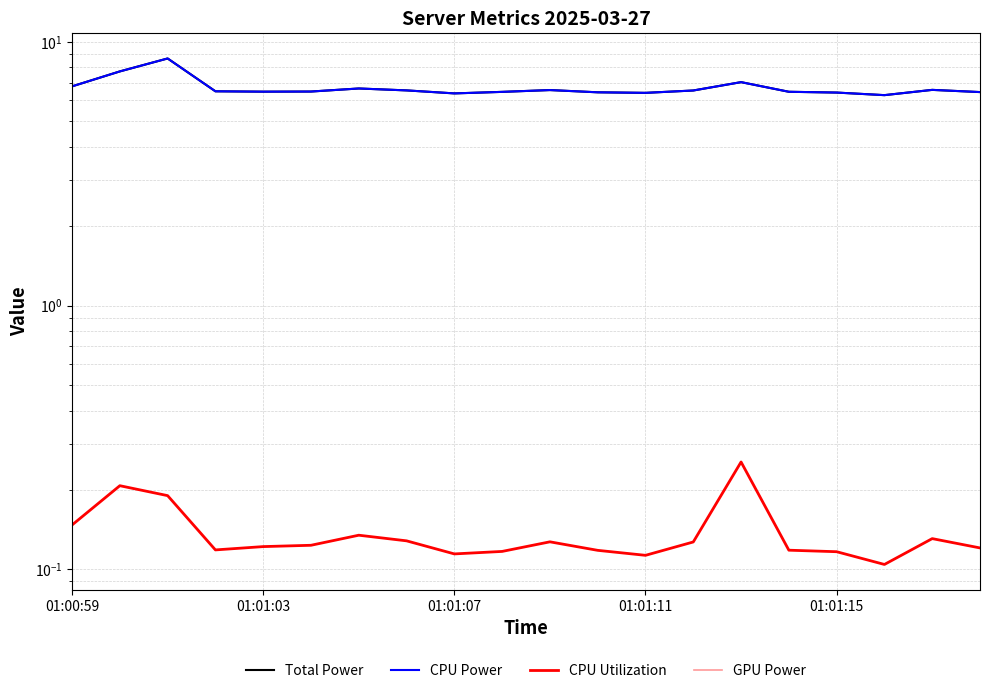

What is the total value across all series at 9?

13.0